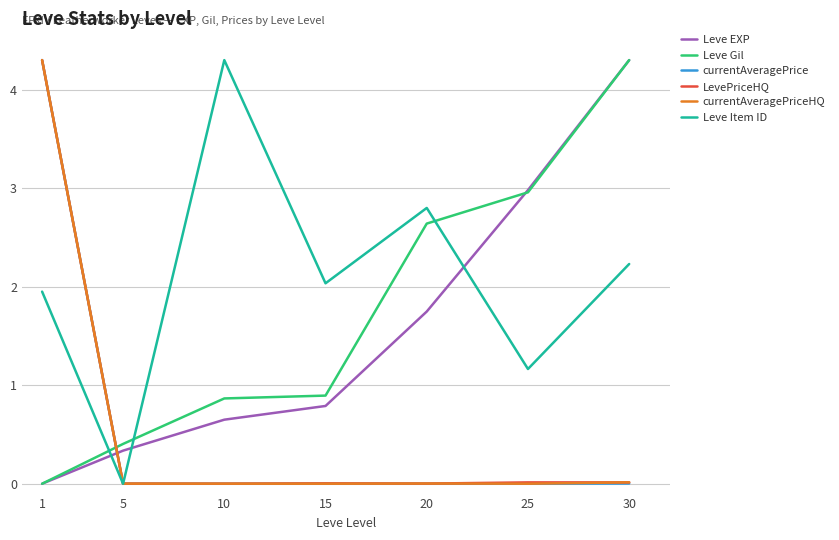

What is the maximum value for Leve Gil?

4.3